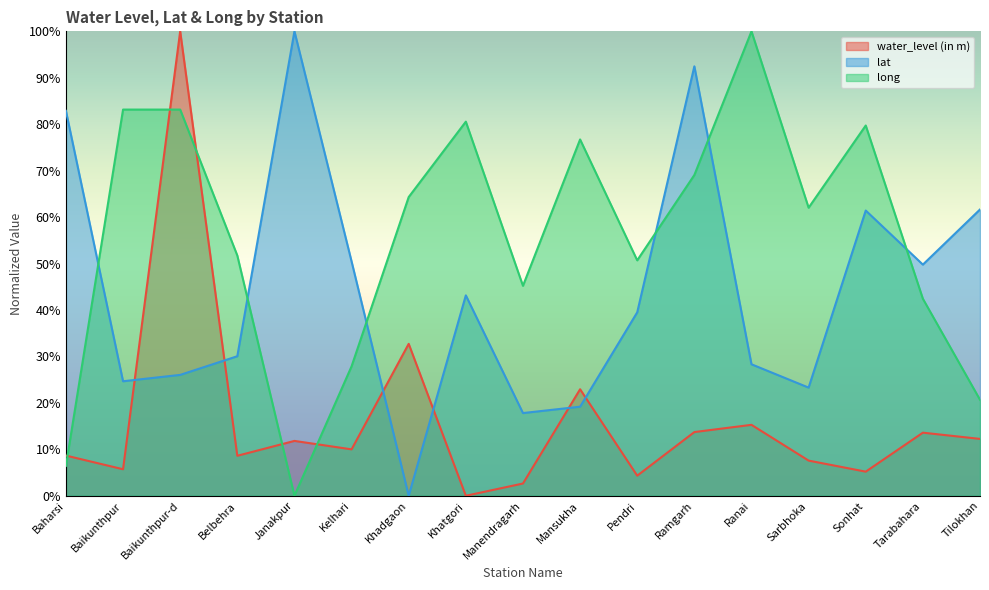

At which category does long reach its first local valley?

Janakpur